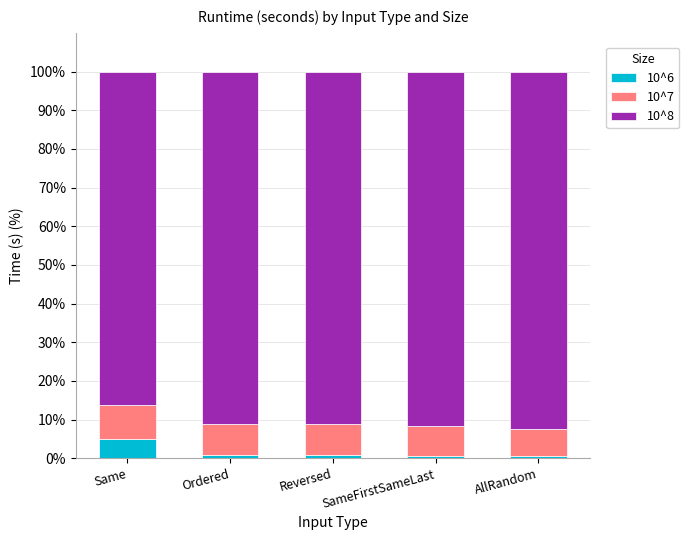

What is the maximum value for 10^6?

5.1